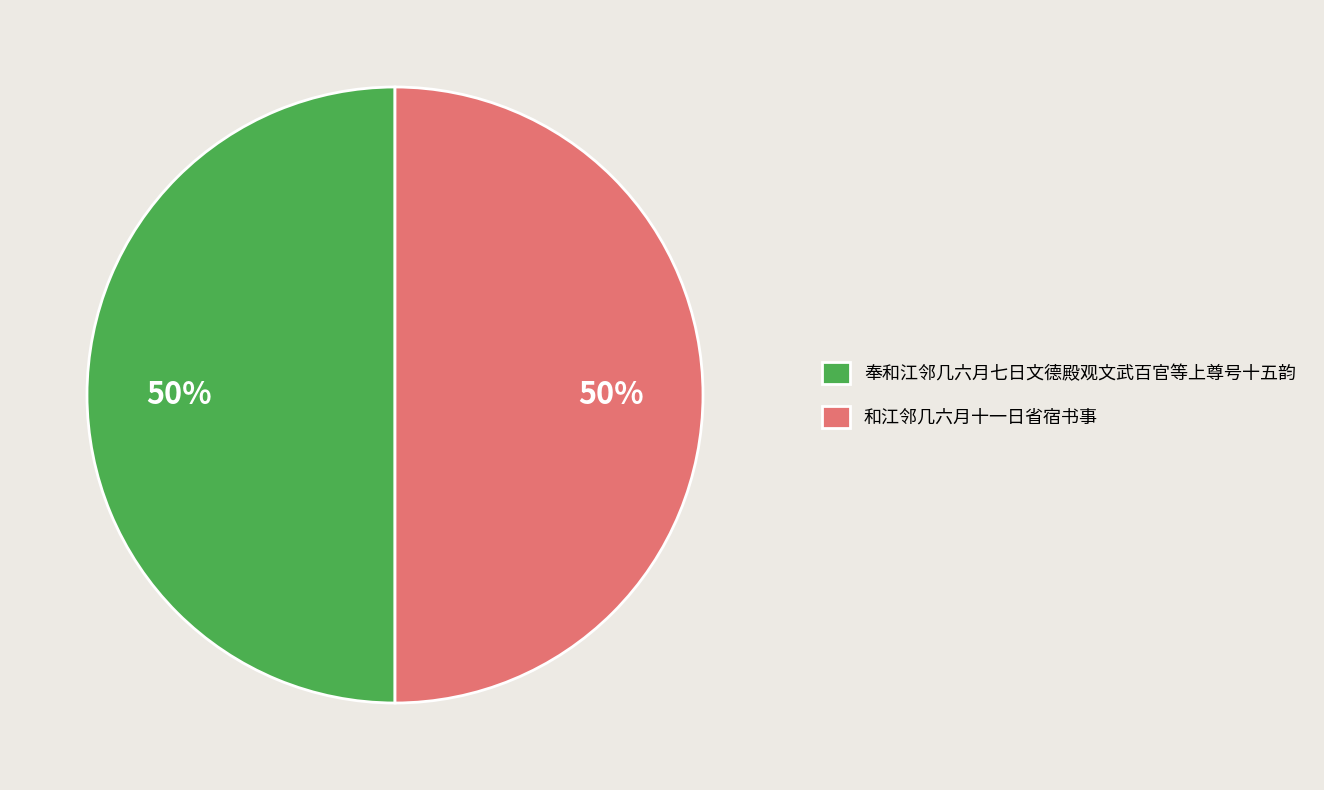

To the nearest percent, what percentage of the pie is 奉和江邻几六月七日文德殿观文武百官等上尊号十五韵?

50%